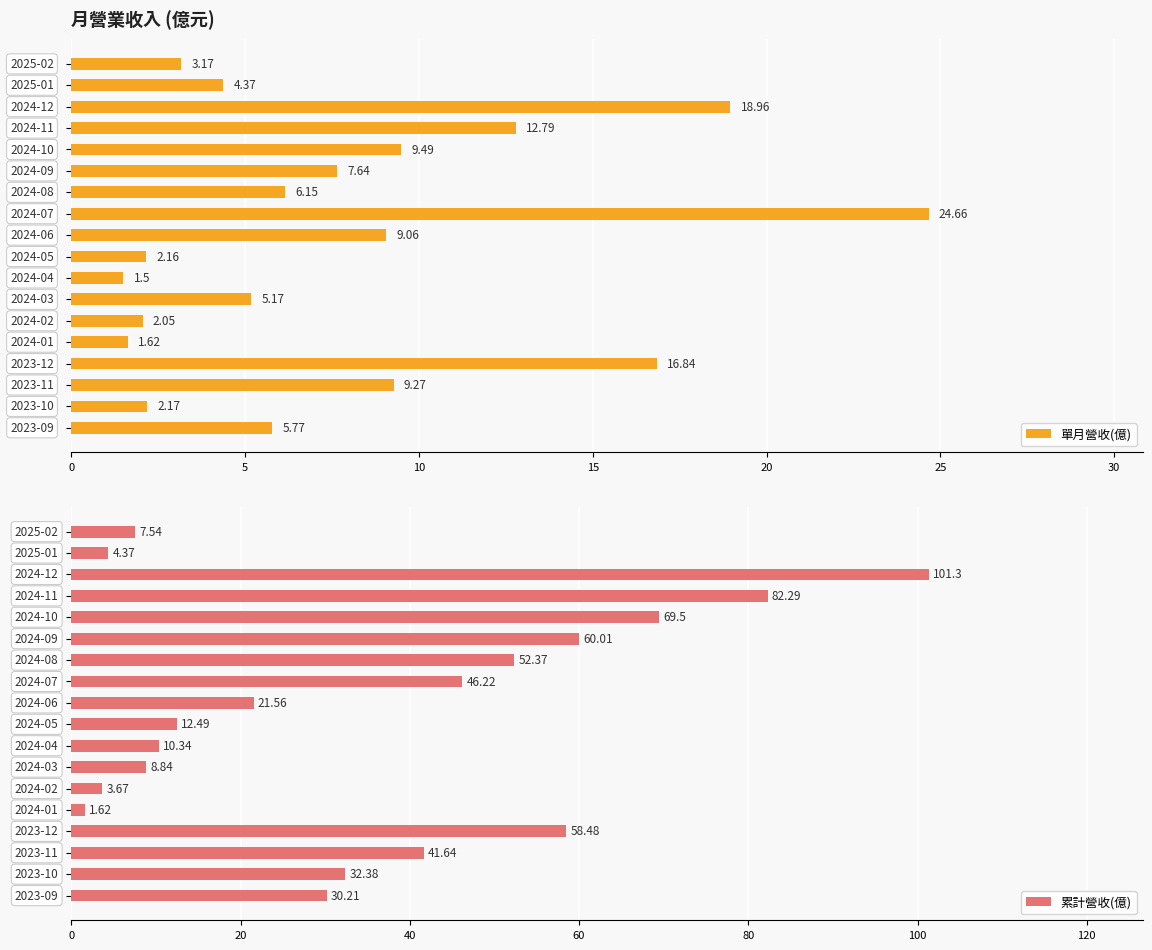

What are all the series names shown in the legend?

單月營收(億), 累計營收(億)